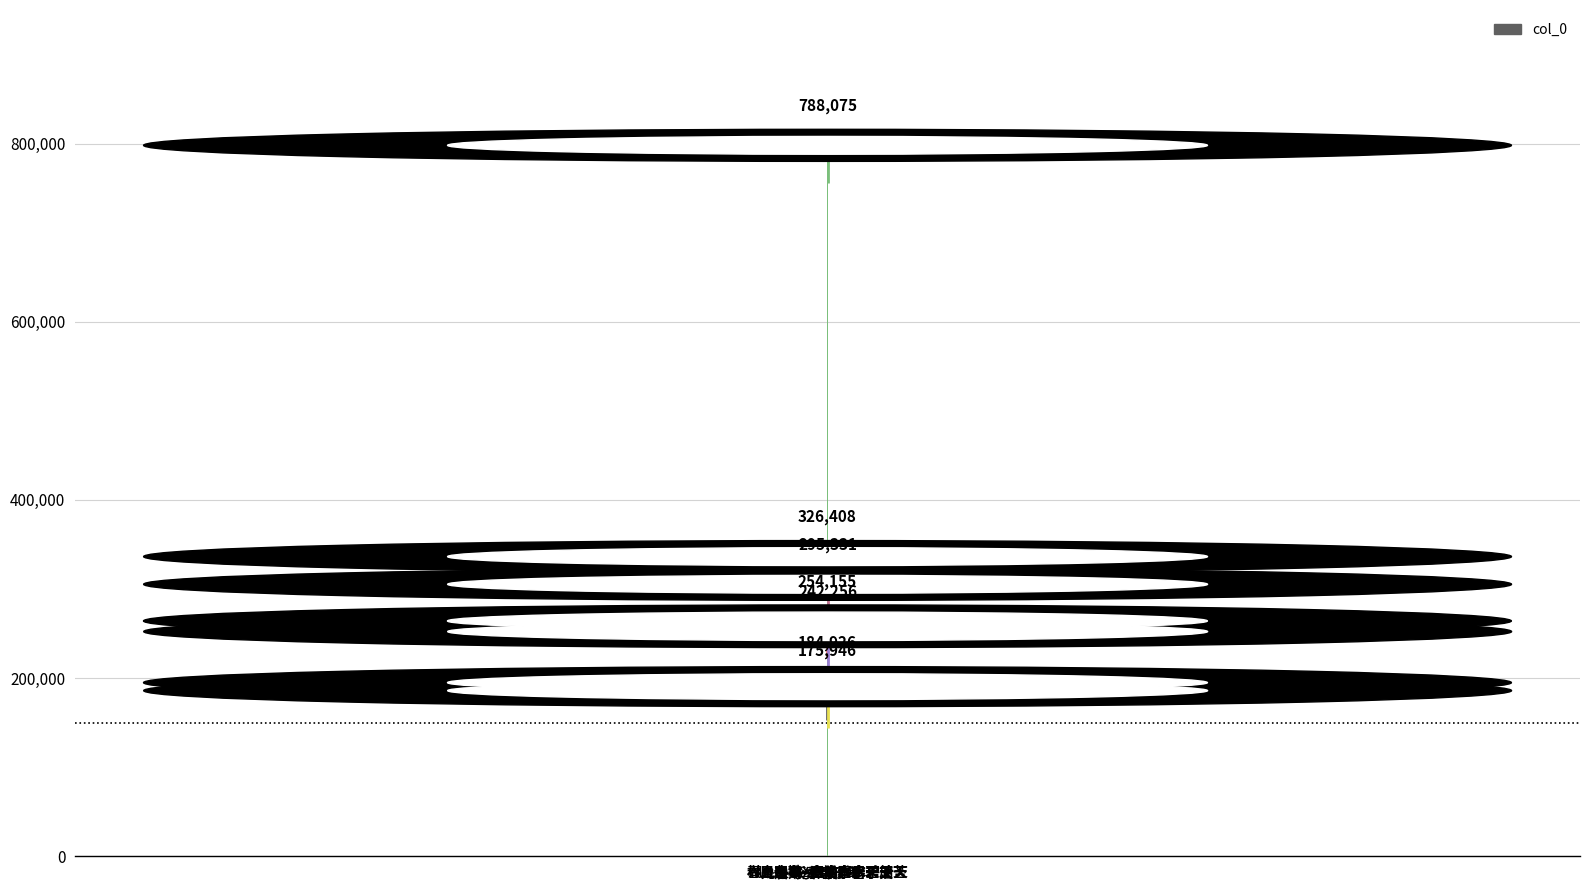

What is the difference between the values at 村居即事·潭边春水碧於苔 and 舟过宛溪·溪水碧于油?

119385